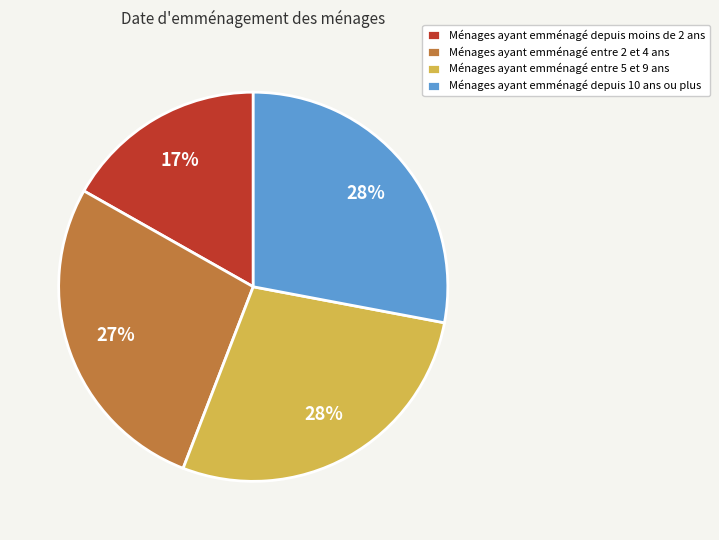

To the nearest percent, what portion does Ménages ayant emménagé depuis moins de 2 ans represent?

17%